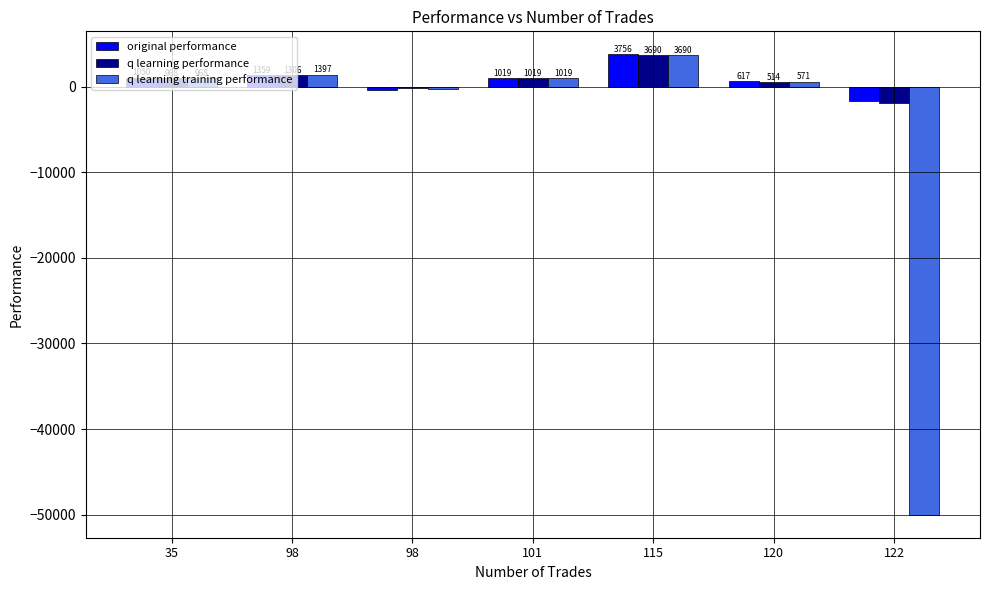

How many data points does each series have?

7